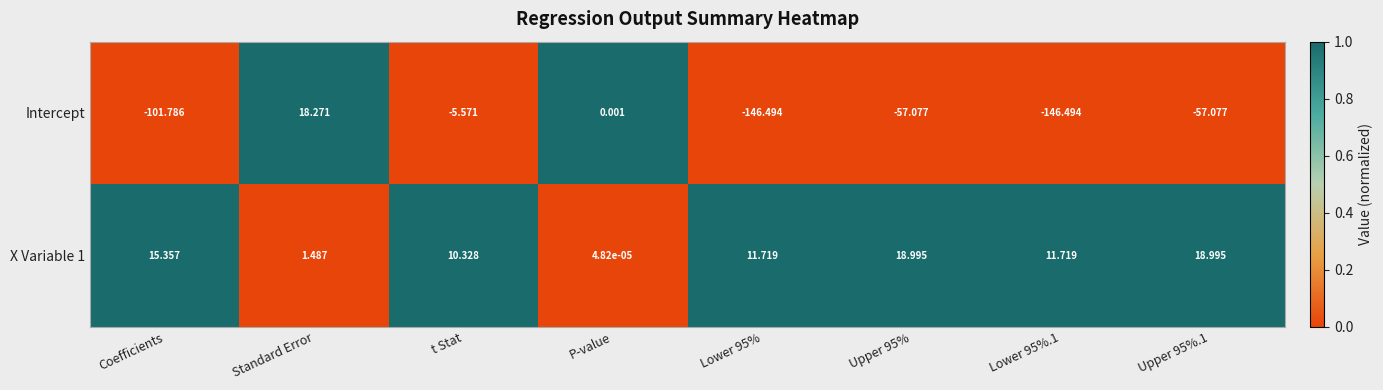

At which label does X Variable 1 first exceed 11?

Coefficients